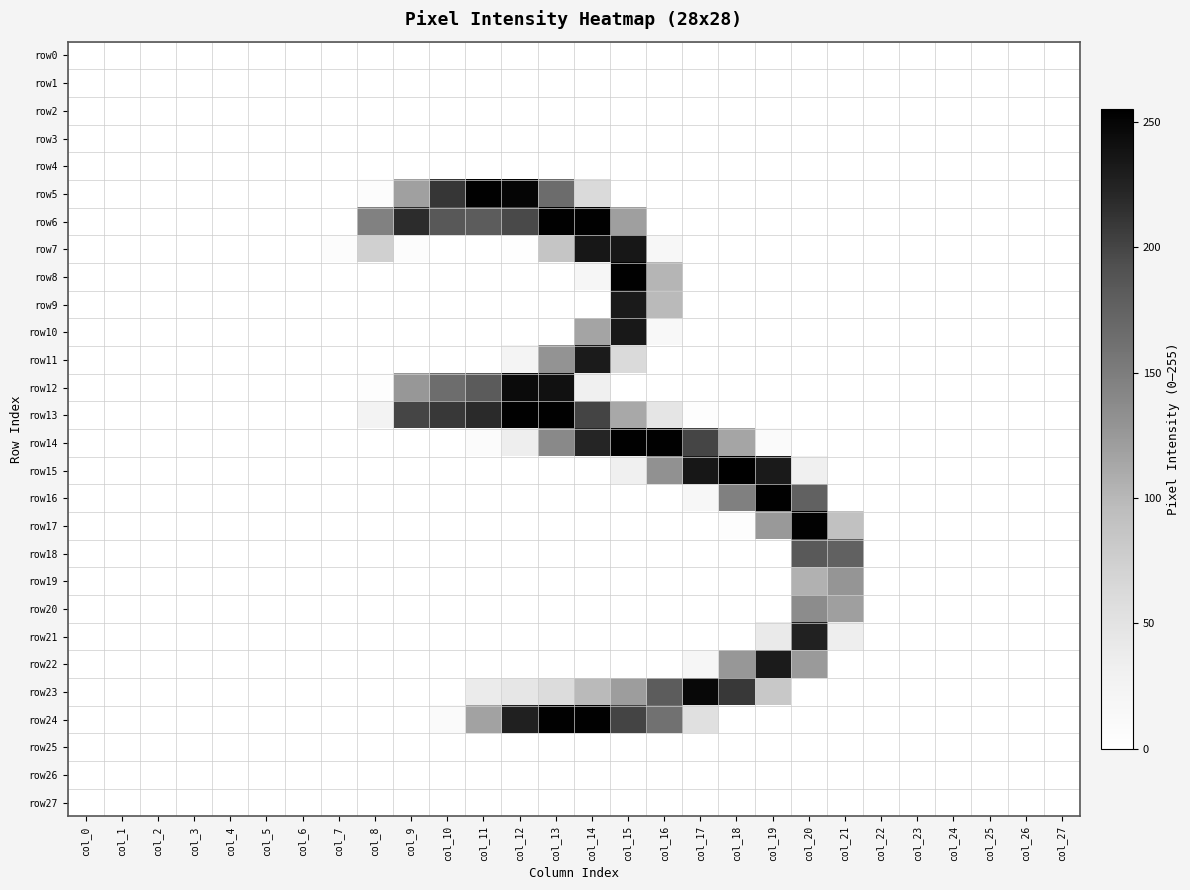

Which label corresponds to the largest value in the chart?

col_18